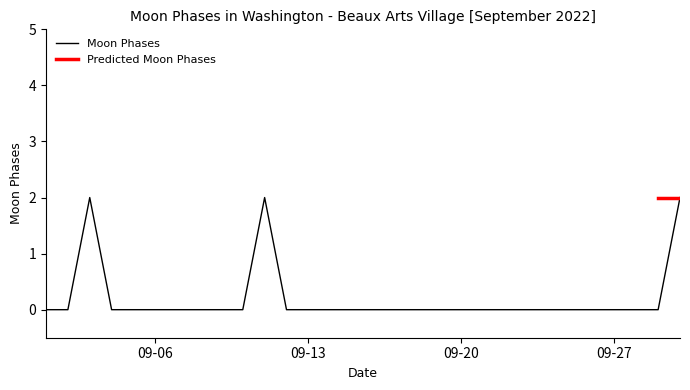

List the labels in order of value, largest first.

2022-09-03, 2022-09-11, 2022-09-30, 2022-09-01, 2022-09-02, 2022-09-04, 2022-09-05, 2022-09-06, 2022-09-07, 2022-09-08, 2022-09-09, 2022-09-10, 2022-09-12, 2022-09-13, 2022-09-14, 2022-09-15, 2022-09-16, 2022-09-17, 2022-09-18, 2022-09-19, 2022-09-20, 2022-09-21, 2022-09-22, 2022-09-23, 2022-09-24, 2022-09-25, 2022-09-26, 2022-09-27, 2022-09-28, 2022-09-29